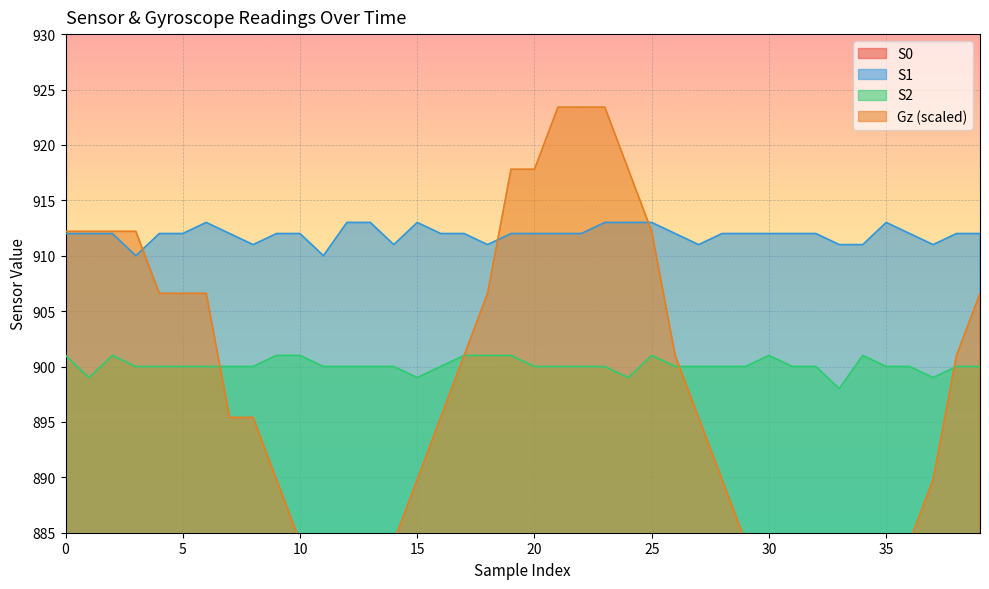

True or false: S1 and S2 intersect in this chart.

False